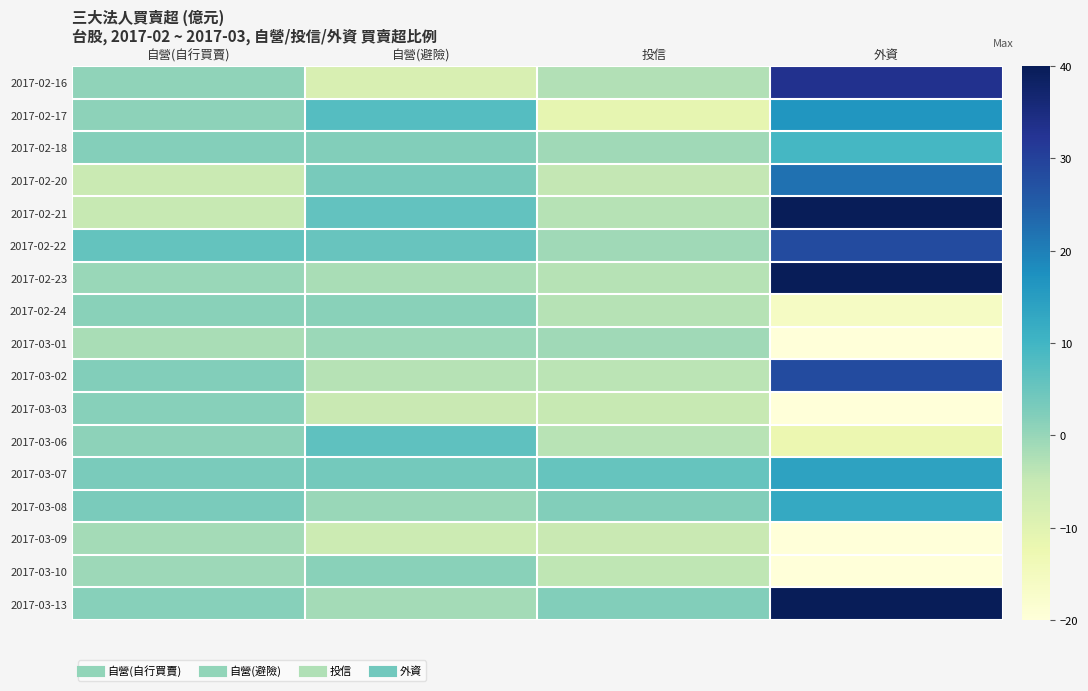

At 外資, list the series in order from smallest to largest.

2017-03-09, 2017-03-03, 2017-03-10, 2017-03-01, 2017-02-24, 2017-03-06, 2017-02-18, 2017-03-08, 2017-03-07, 2017-02-17, 2017-02-20, 2017-02-22, 2017-03-02, 2017-02-16, 2017-02-23, 2017-03-13, 2017-02-21